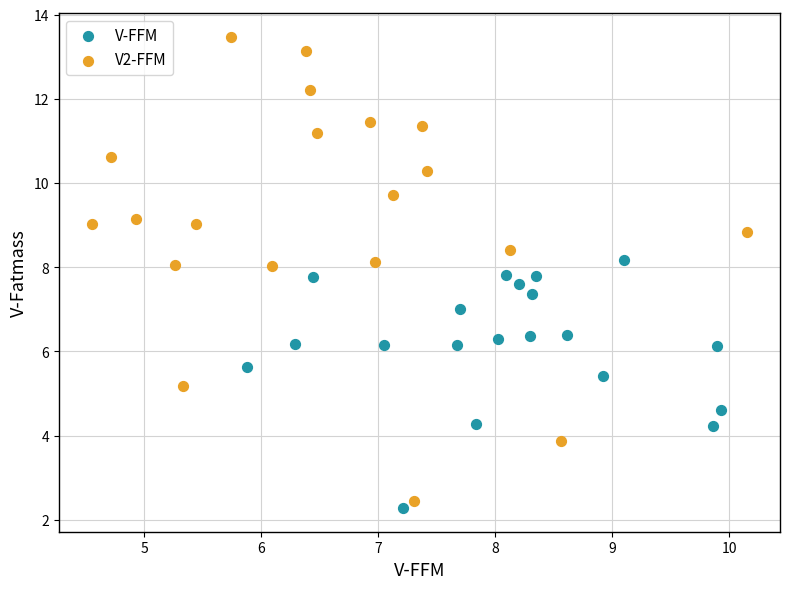

Which series contains the highest Y value?

V2-FFM